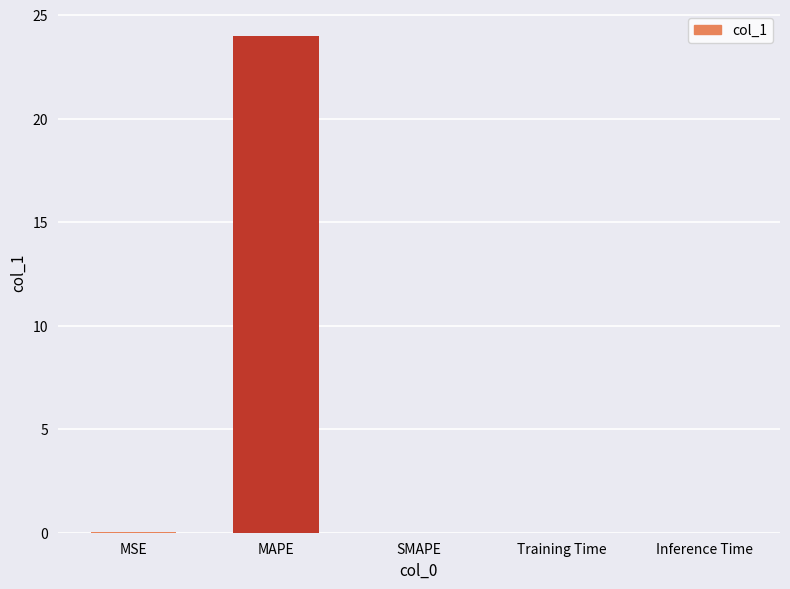

Are the bars horizontal?

No